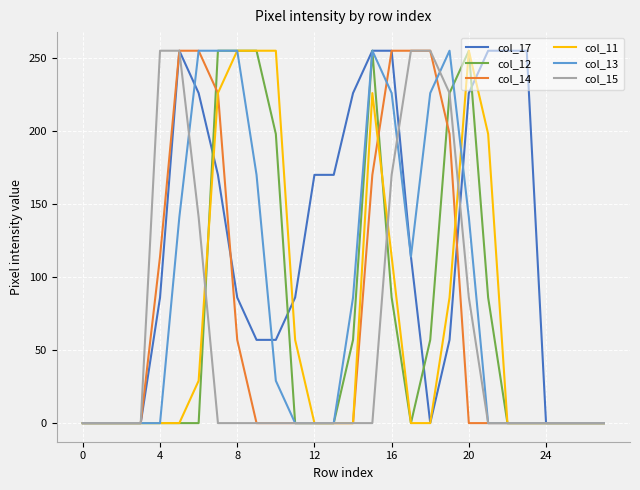

What is the maximum value for col_14?

255